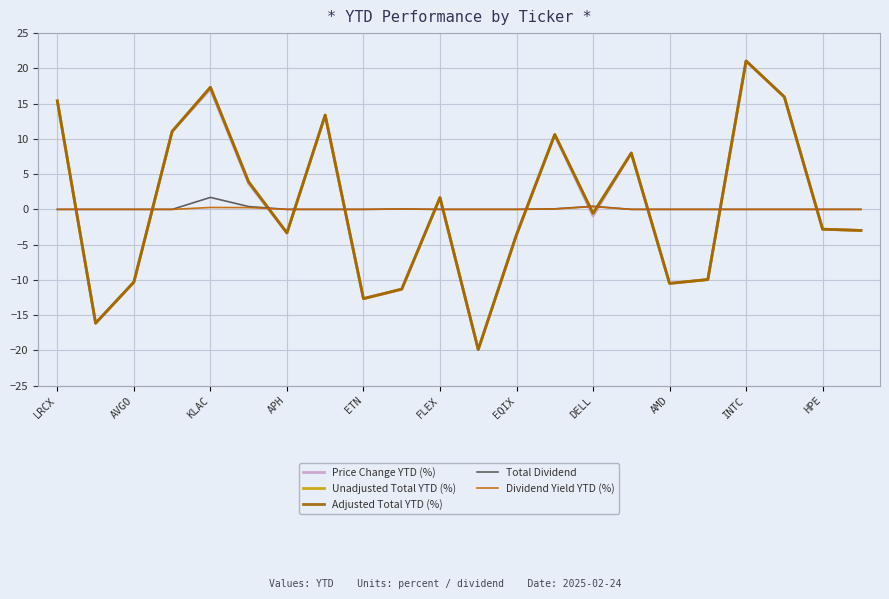

True or false: Total Dividend and Adjusted Total YTD (%) intersect in this chart.

True